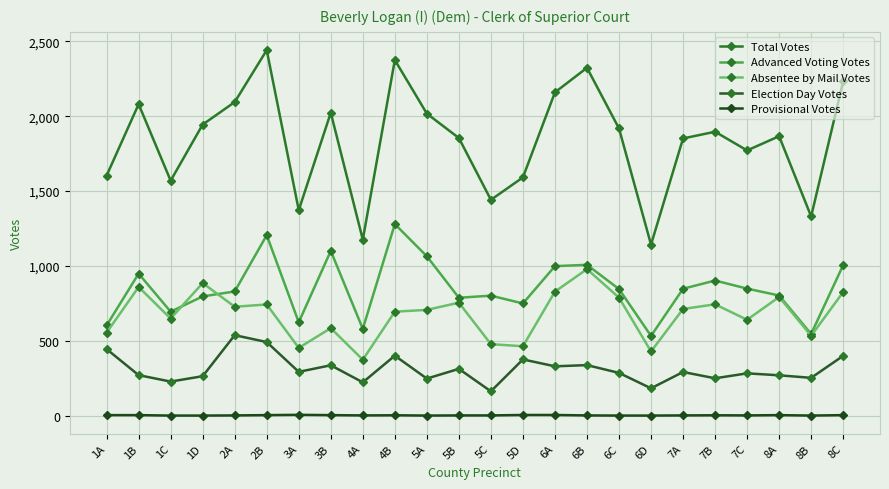

How many distinct data groups are displayed?

5